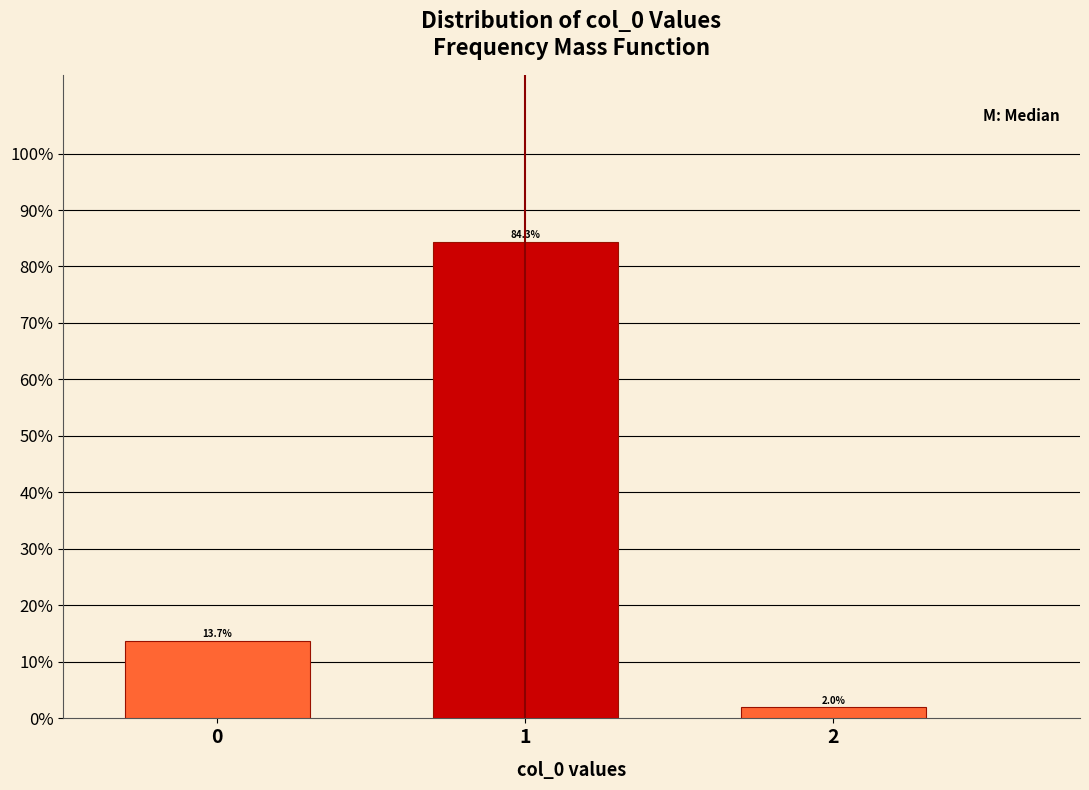

Reading right to left, what are all the values shown in this chart?

2.0	84.3	13.7